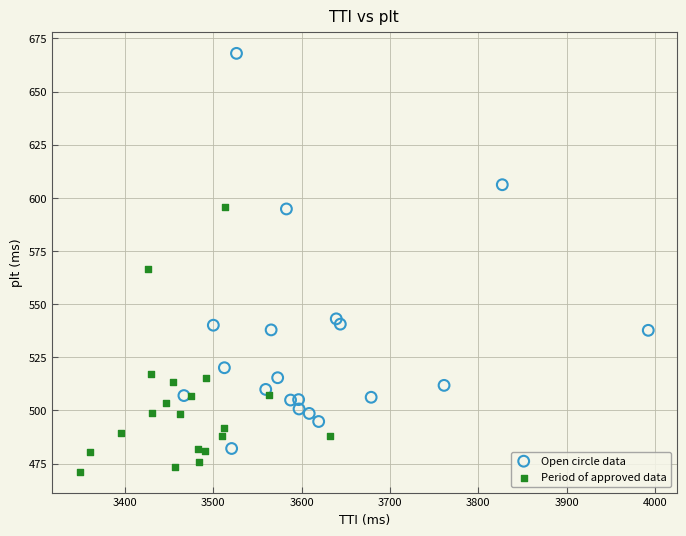

Which series has the largest Y range (max minus min)?

Open circle data